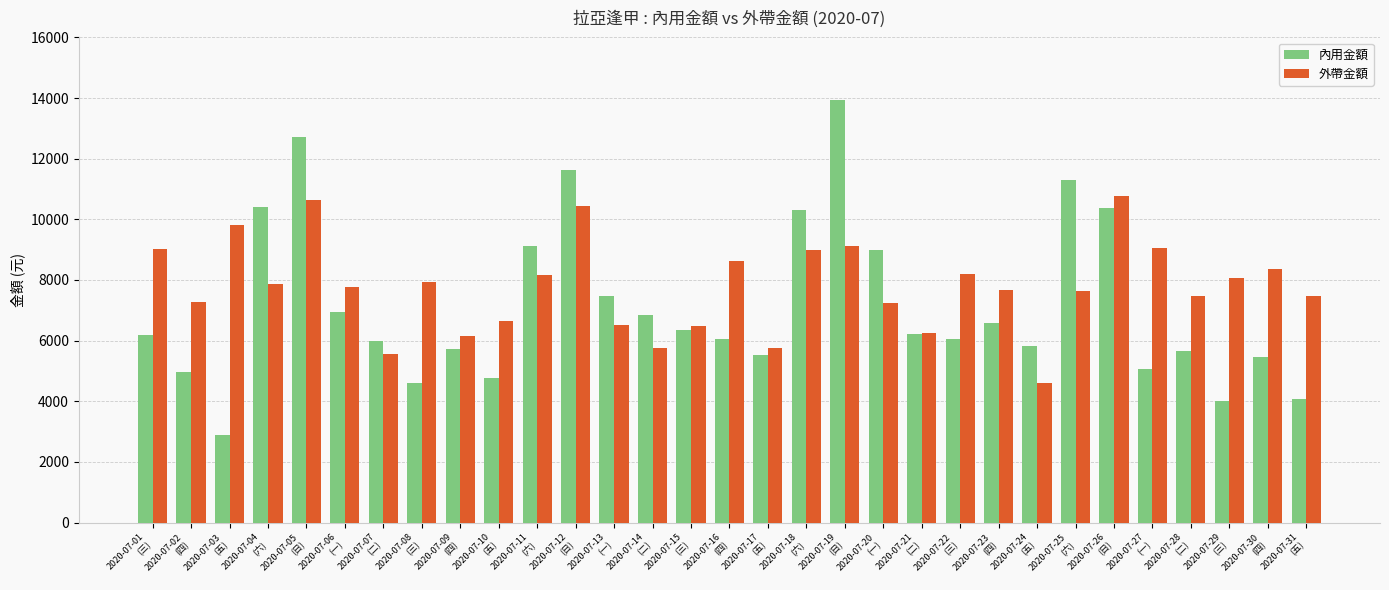

Are the bars grouped side by side (vs. stacked)?

Yes